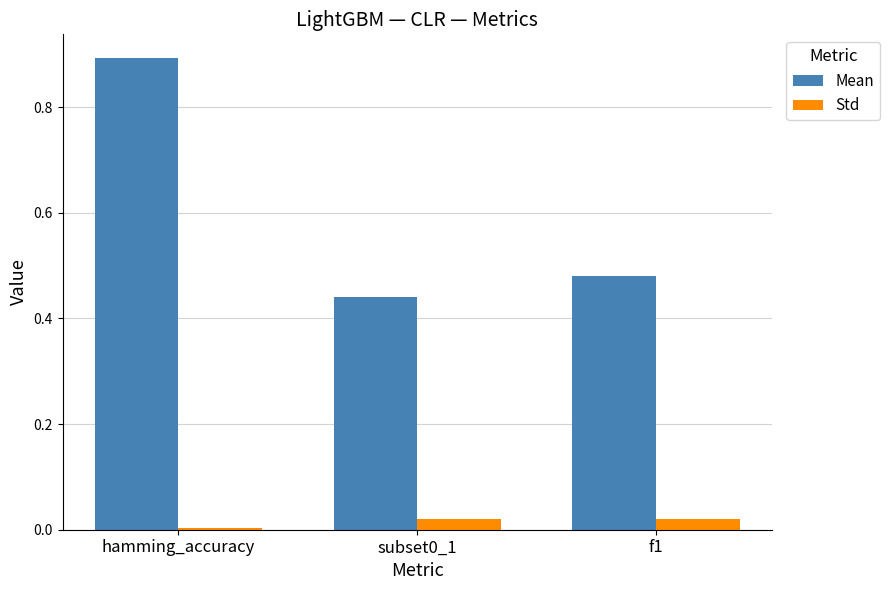

At subset0_1, list the series in order from largest to smallest.

Mean, Std